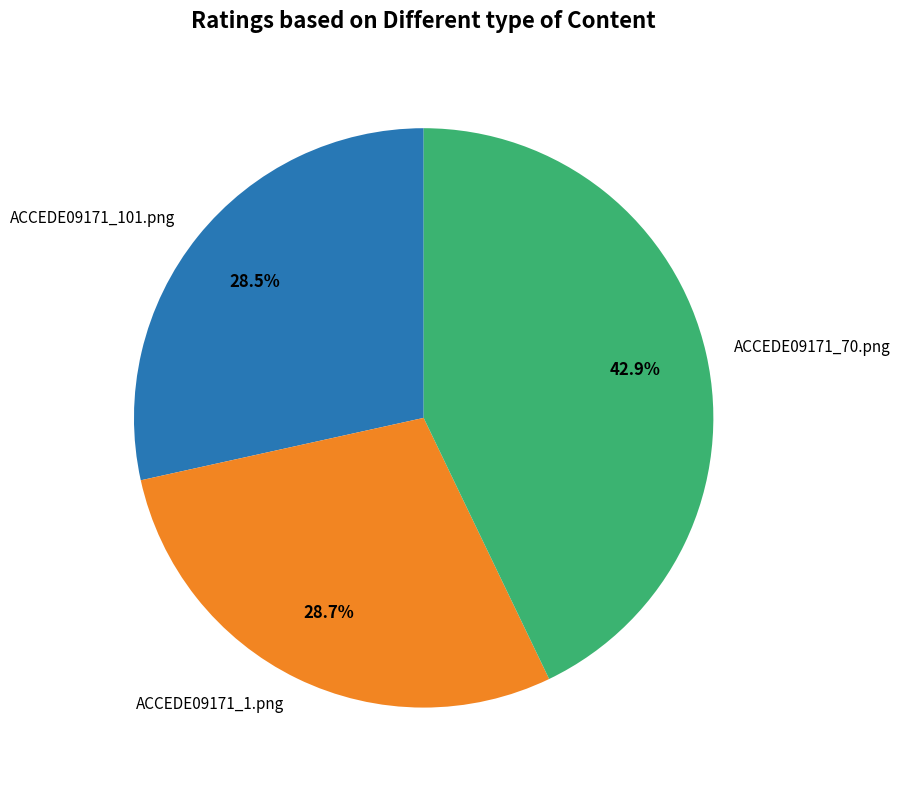

To the nearest percent, what is the combined percentage of ACCEDE09171_1.png and ACCEDE09171_101.png?

57%